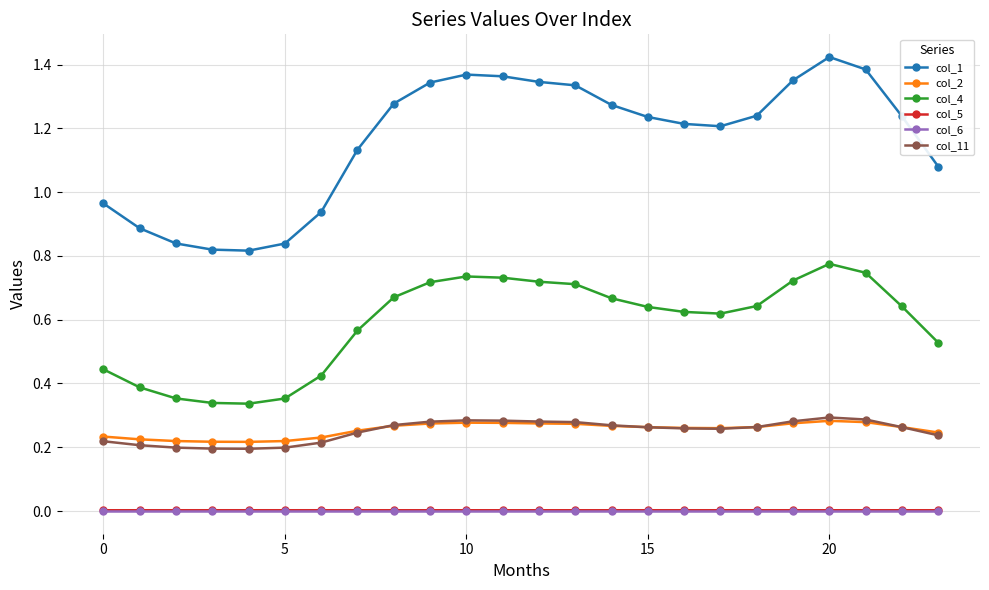

Which series has the widest spread of values?

col_1